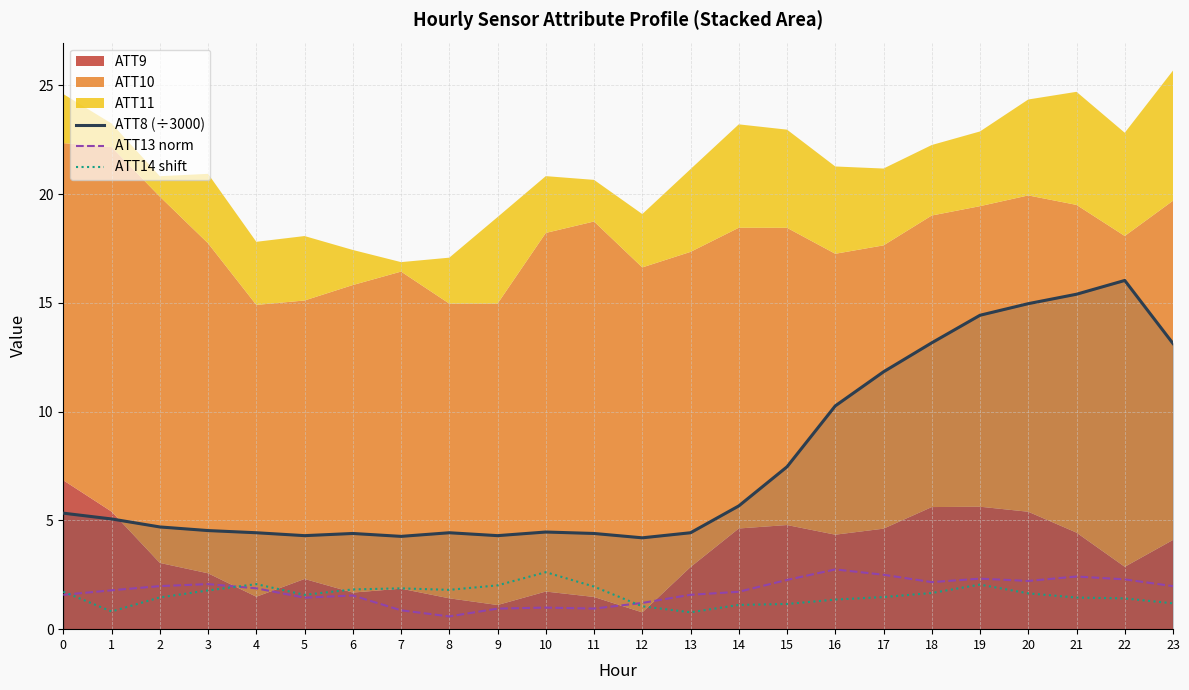

What is the value of the ATT14 shift point at the 14th from the left?

0.8